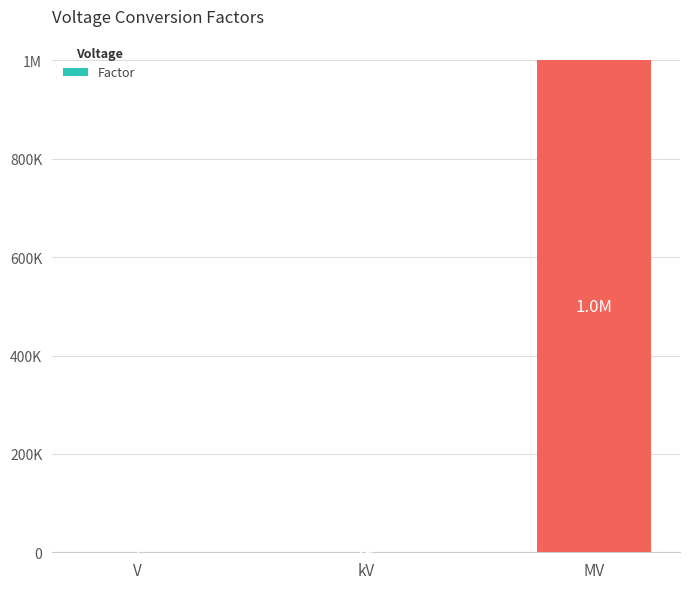

What is the maximum value shown in the chart?

1000000